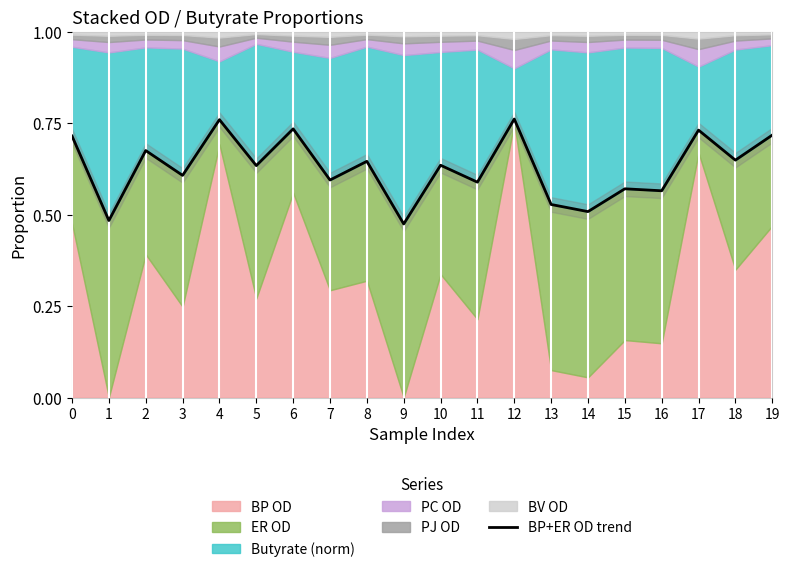

Rank the categories by value from highest to lowest.

12, 4, 6, 17, 19, 0, 2, 18, 8, 10, 5, 3, 7, 11, 15, 16, 13, 14, 1, 9